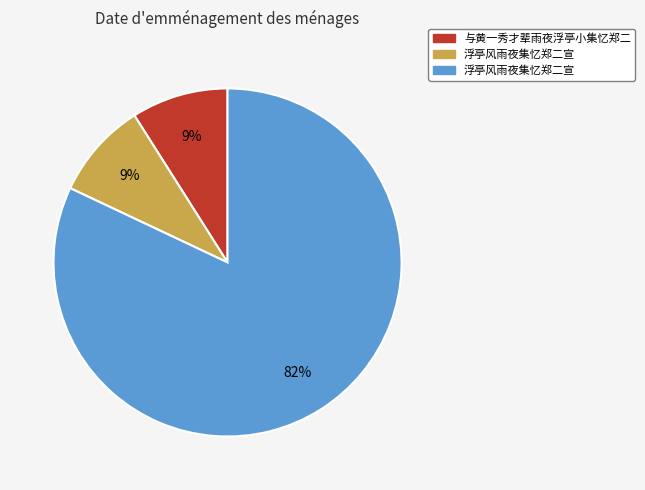

Does any single category account for the majority?

Yes